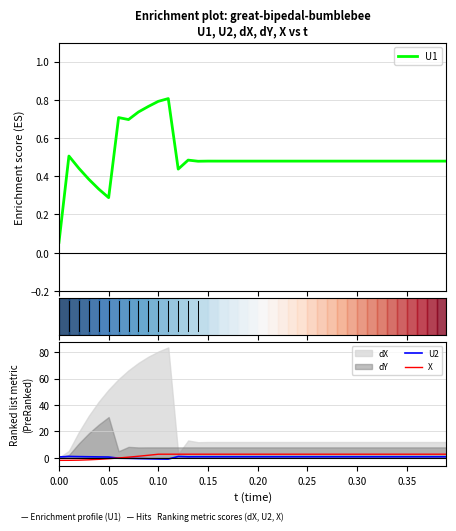

The value of X at 0.15 is 2.7. True or false?

True